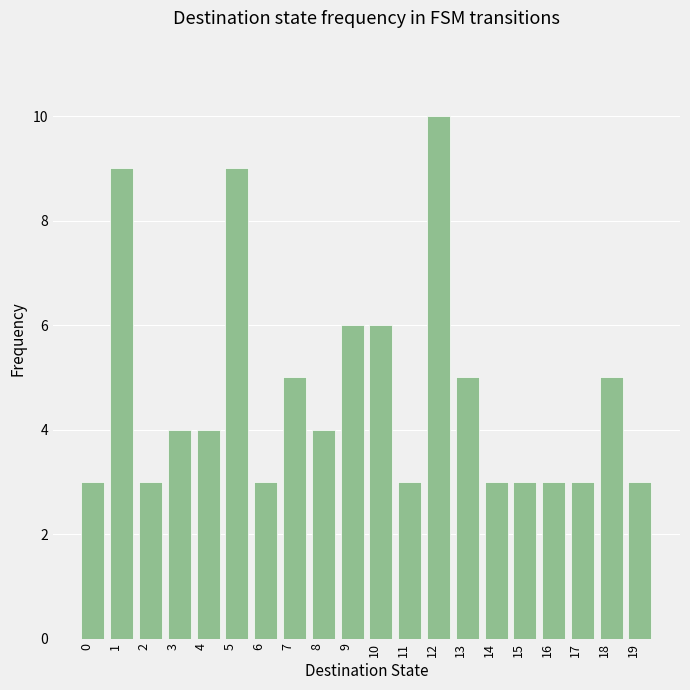

What is the approximate value at 15?

3